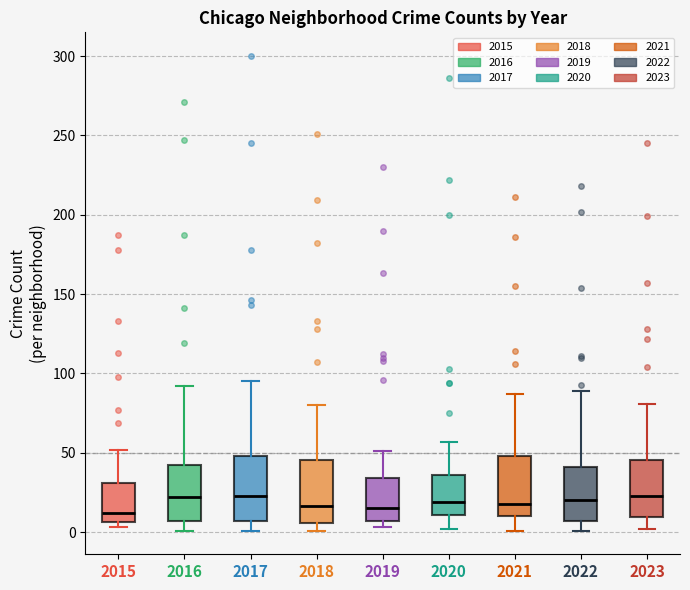

Reading left to right, transcribe this box plot: for each box, give where its median line is, the range the box spans, and where its two whiskers end, as read against the y-axis. The values are not printed on the chart, so give them approximately, as read against the axis.

2015: median 10, box 5 to 30, whiskers 5 (just below the box's lower edge) to 50
2016: median 20, box 5 to 40, whiskers 0 to 90
2017: median 25, box 5 to 50, whiskers 0 to 95
2018: median 15, box 5 to 45, whiskers 0 to 80
2019: median 15, box 5 to 35, whiskers 5 (just below the box's lower edge) to 50
2020: median 20, box 10 to 35, whiskers 0 to 55
2021: median 20, box 10 to 50, whiskers 0 to 85
2022: median 20, box 5 to 40, whiskers 0 to 90
2023: median 25, box 10 to 45, whiskers 0 to 80